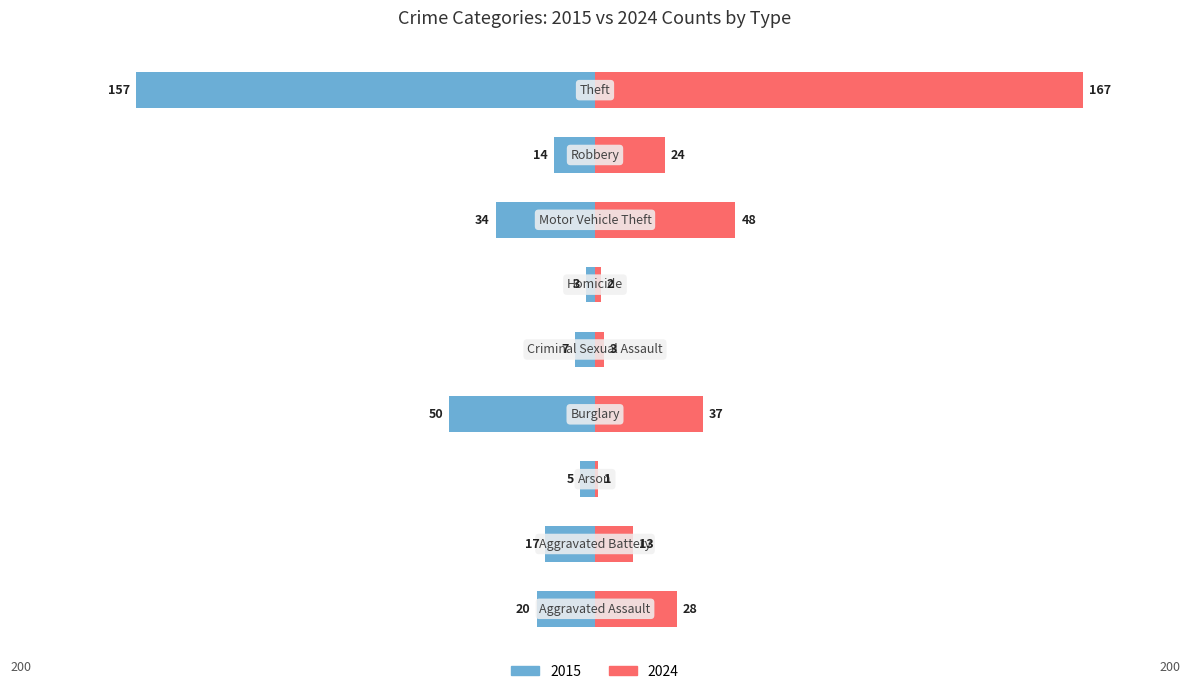

How many values in the 2015 series are below -17?

4